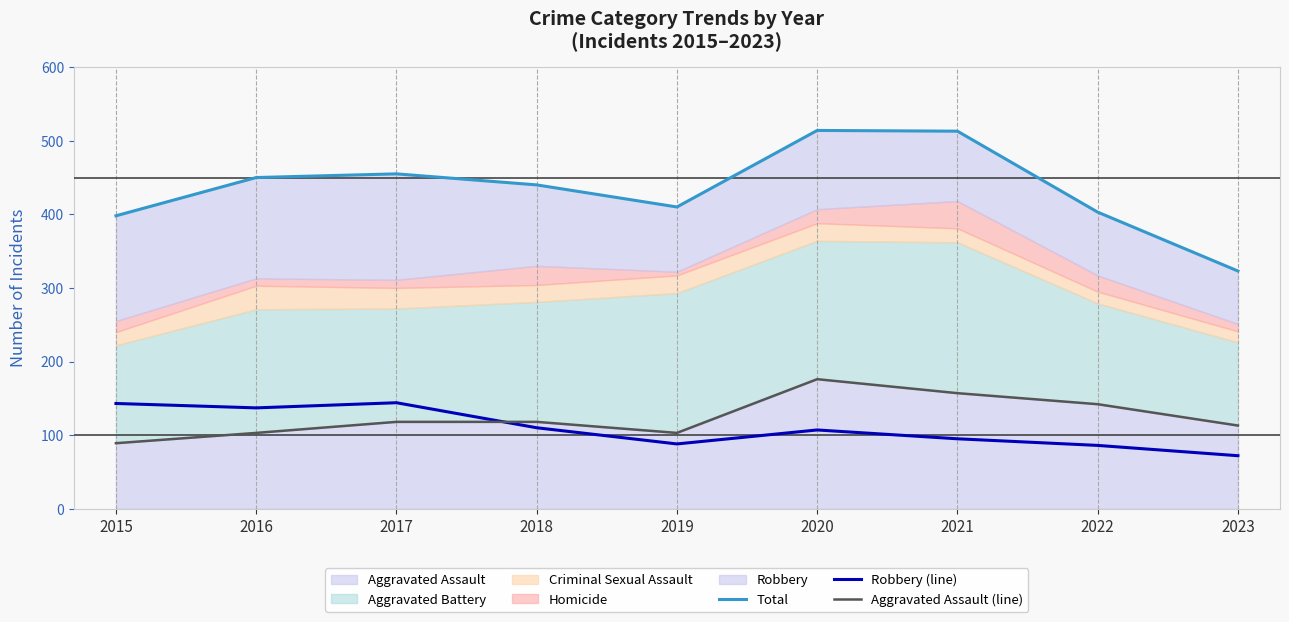

How many data points in Robbery (line) are above 107?

4